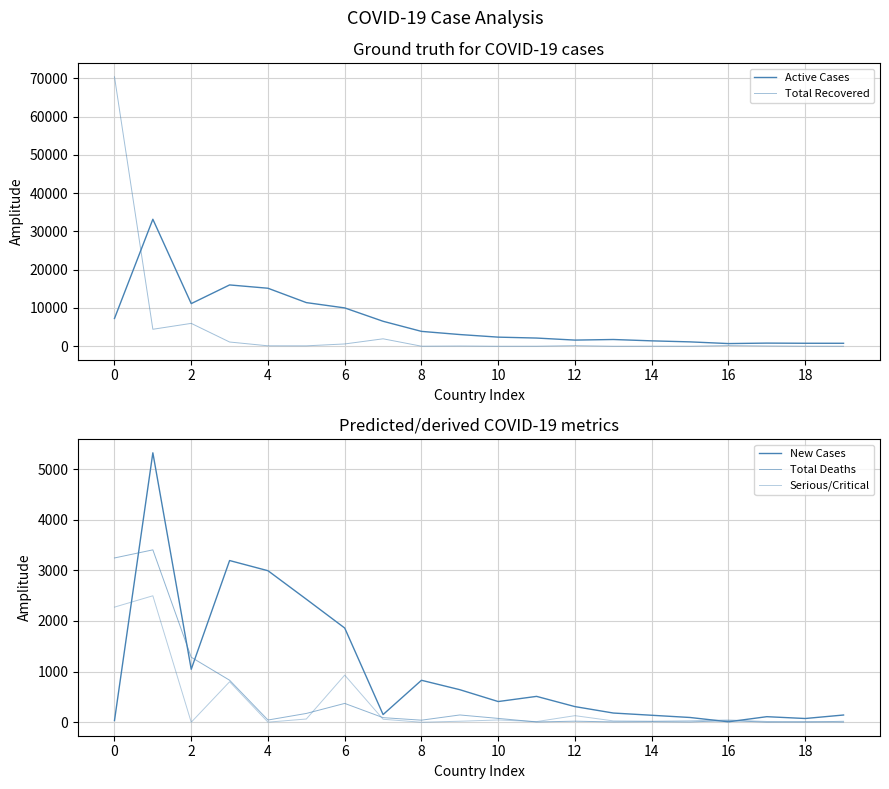

True or false: Active Cases and Total Deaths intersect in this chart.

False